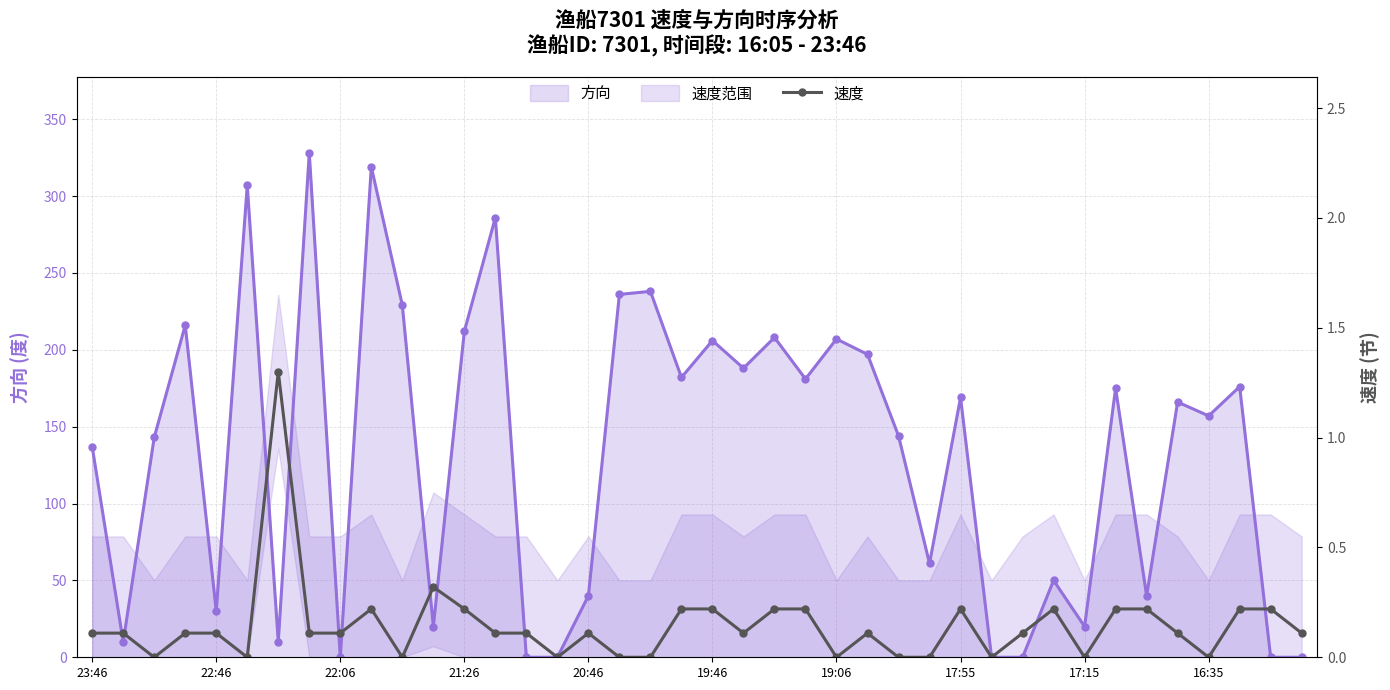

What is the highest value of the 速度 series?

1.3